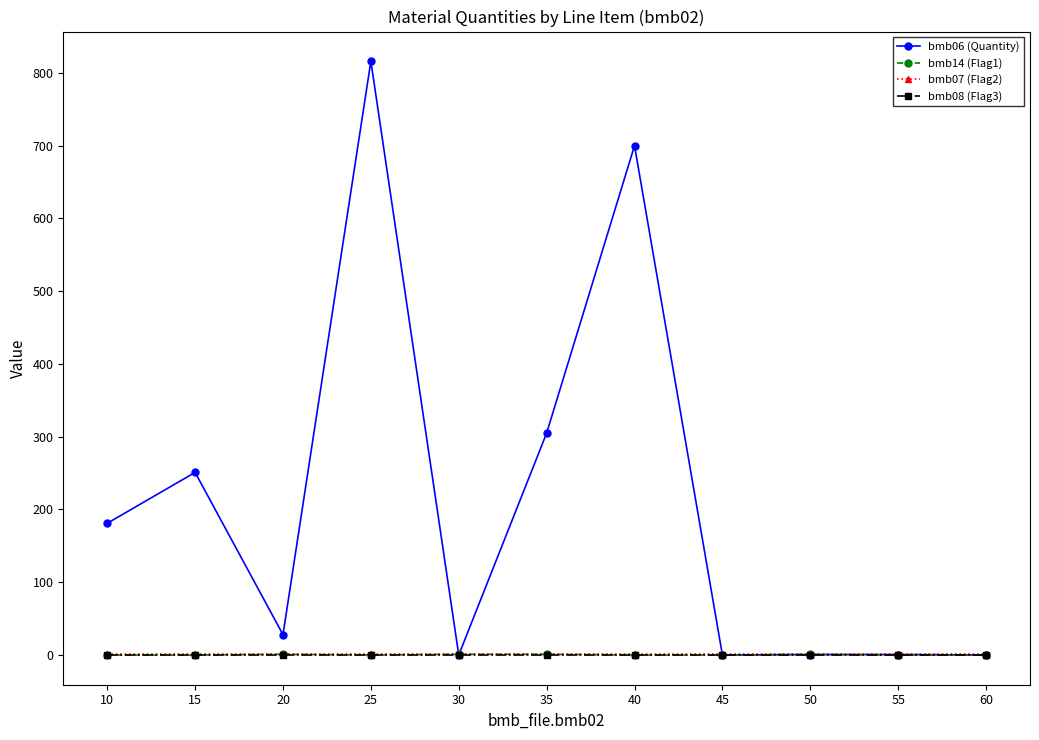

Does the chart have visible grid lines?

No